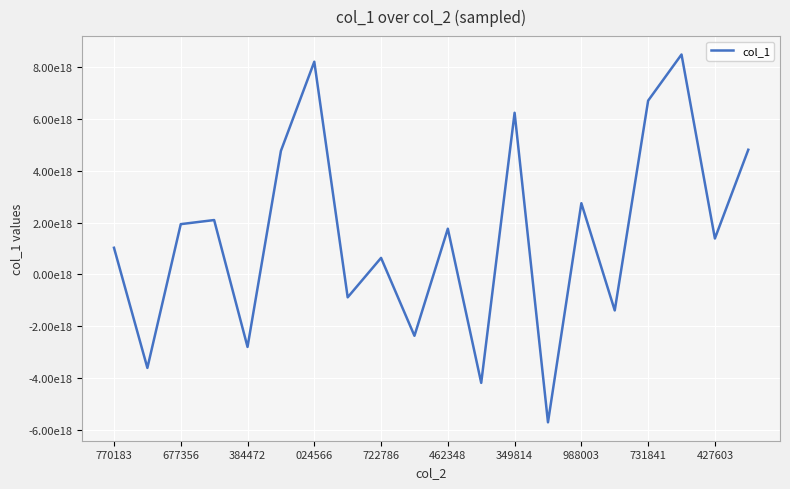

Does the chart have visible grid lines?

Yes